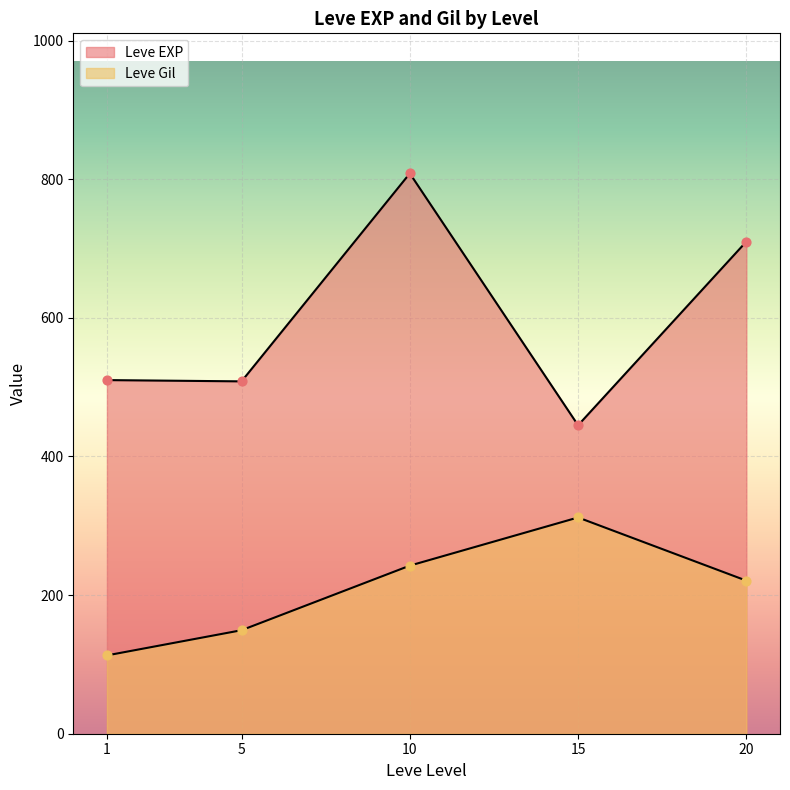

Is the value of Leve Gil at 10 greater than the value of Leve EXP at 5?

No